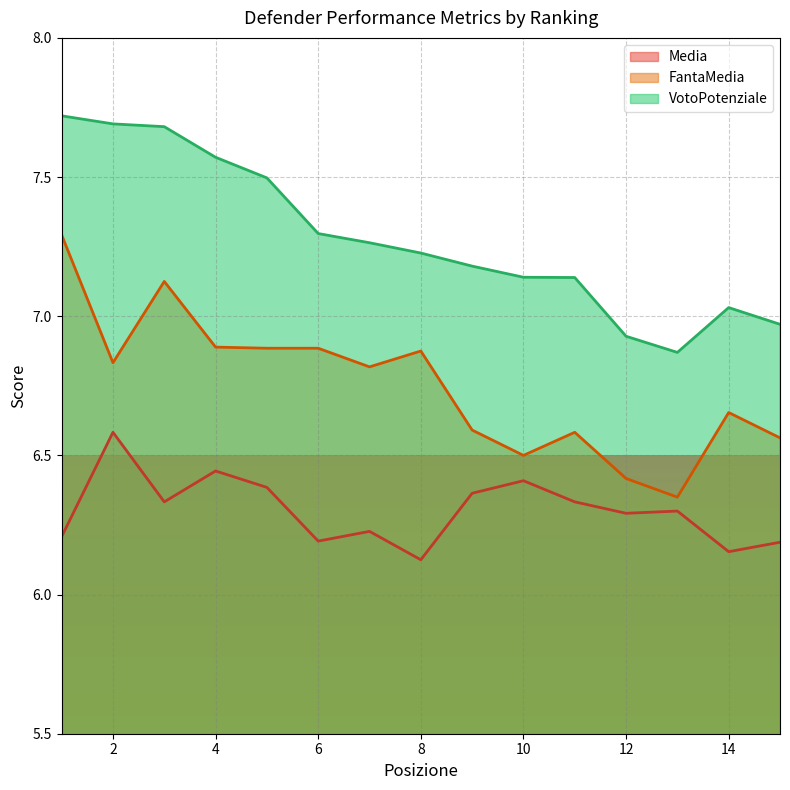

What is the value of the VotoPotenziale point at the 3rd from the left?

7.7